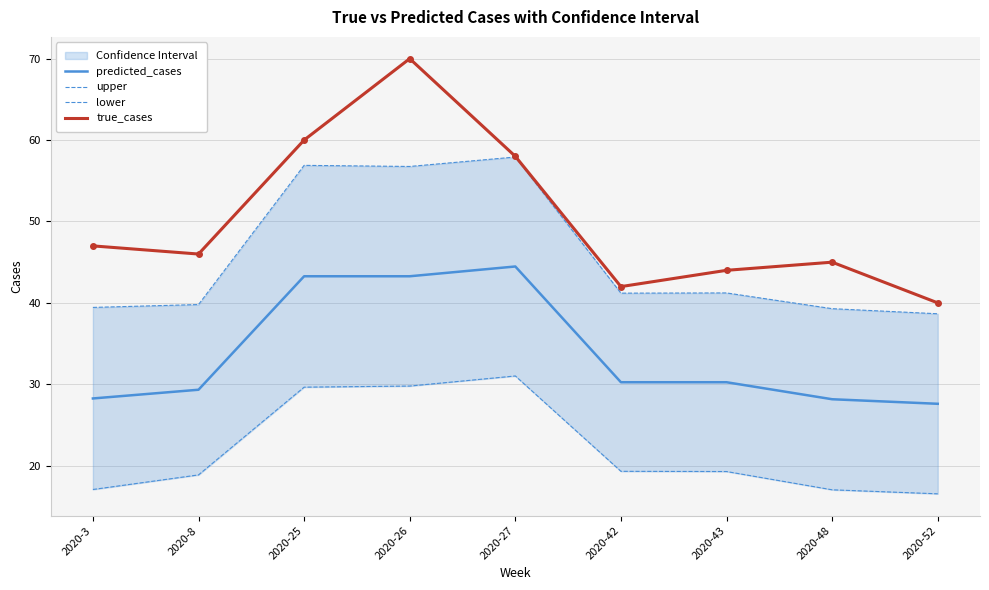

At how many categories does at least one series exceed 20?

9